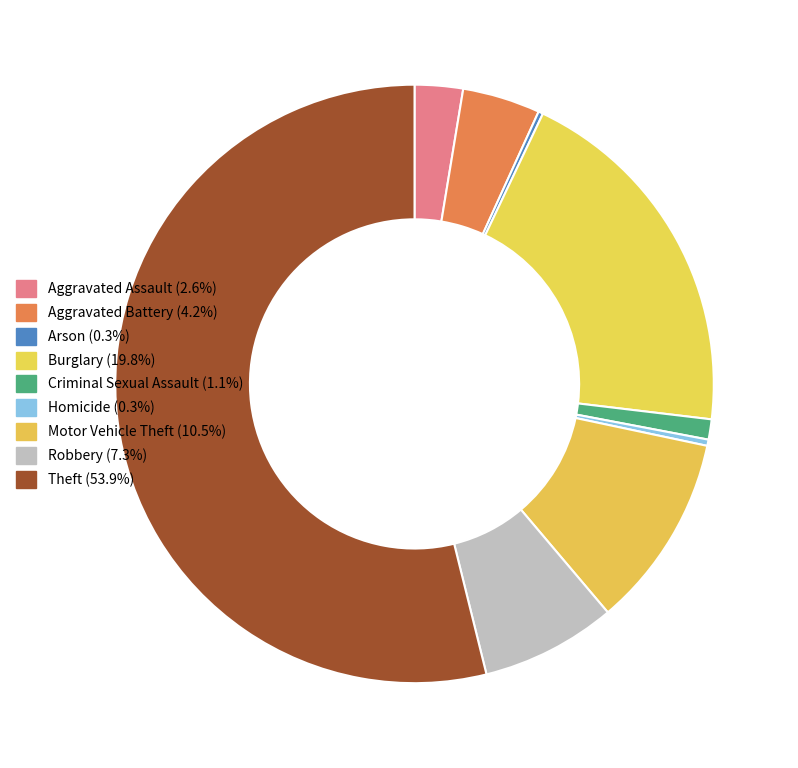

True or false: Robbery accounts for 7% of the total.

True